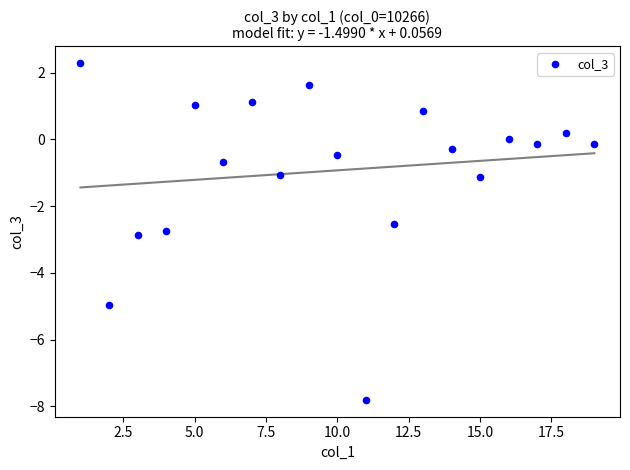

What Y value in the scatter plot is closest to -2?

-2.5